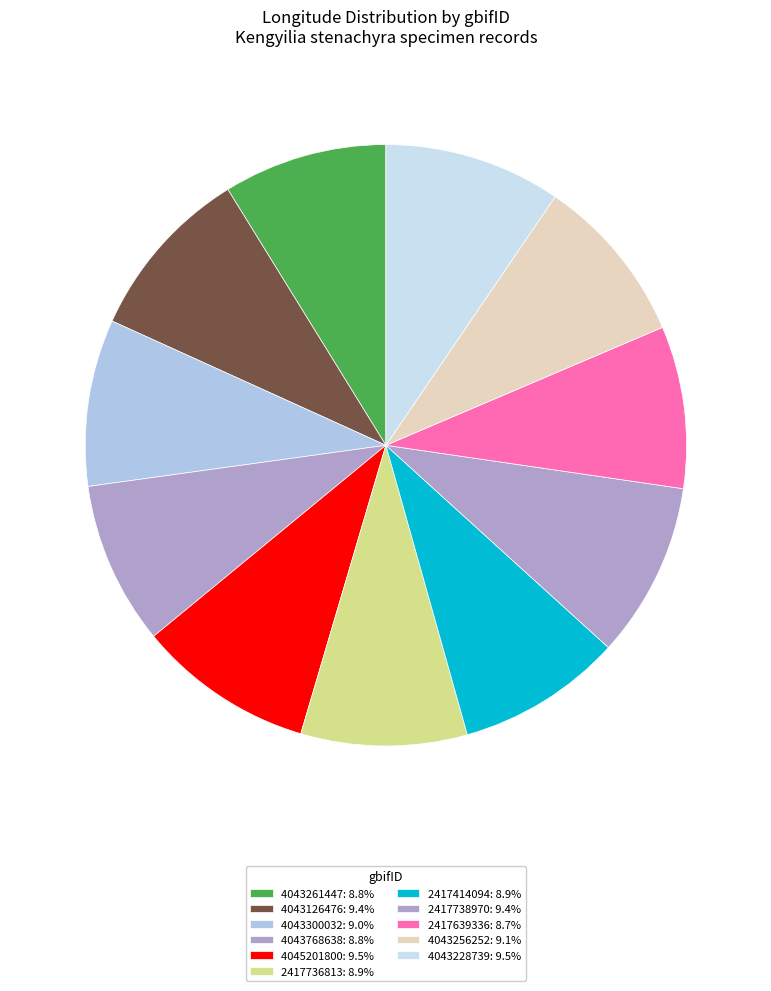

Does 2417738970 account for over 50% of the chart?

No